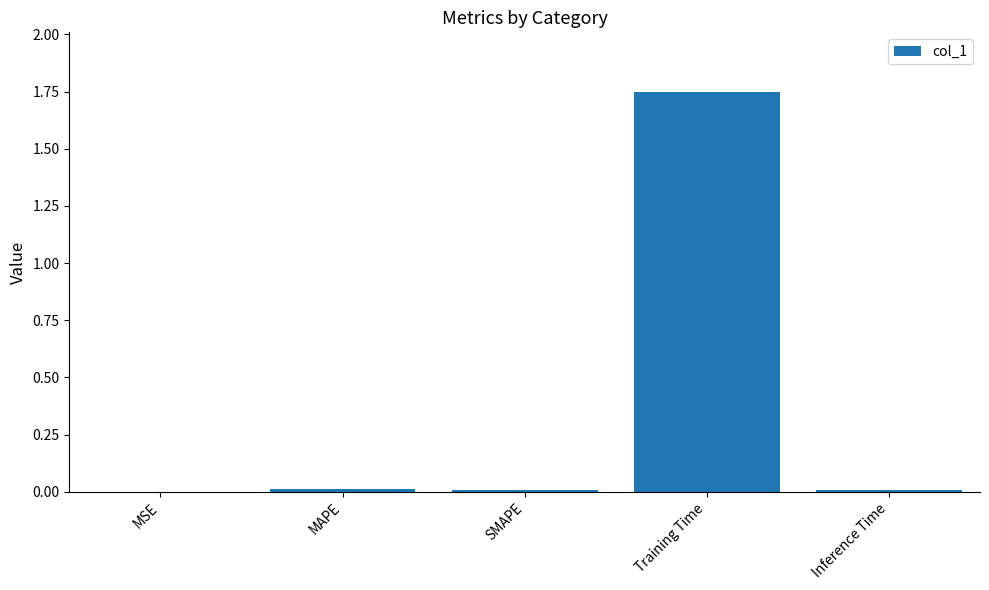

Is it true that the value at Training Time is 1.2?

False